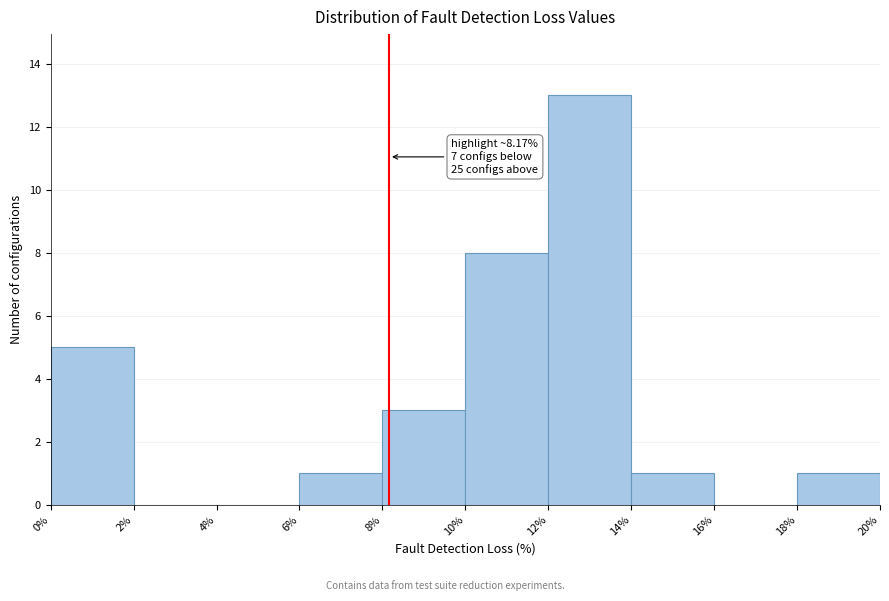

Which range on the x-axis has the tallest bar?

12% to 14%